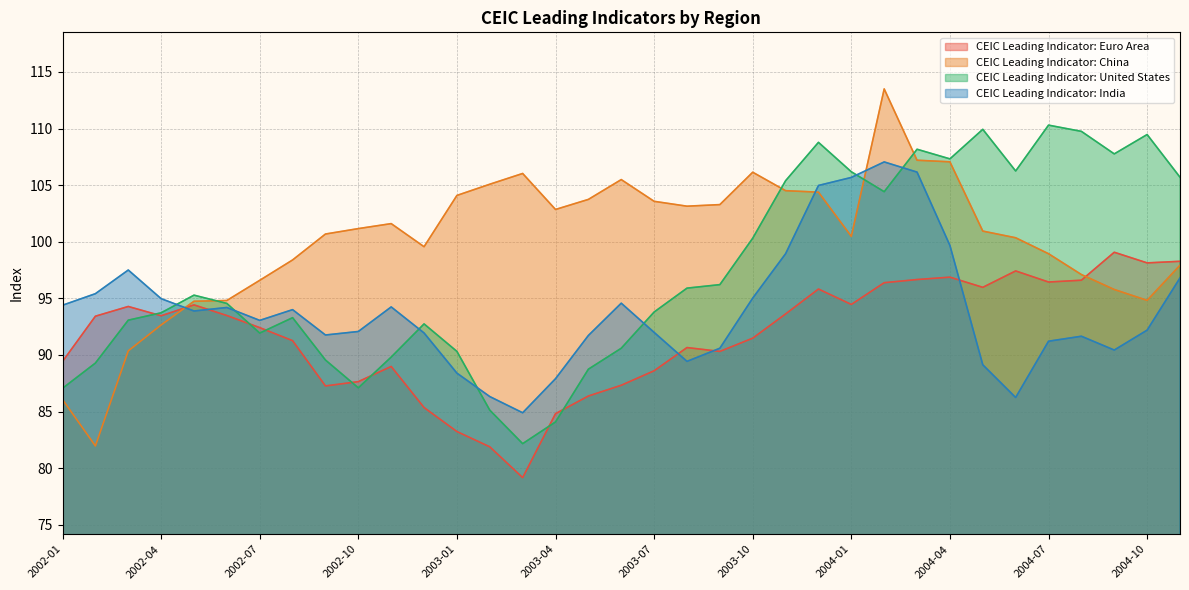

Is it true that CEIC Leading Indicator: Euro Area equals 128.8 at 2003-03?

False